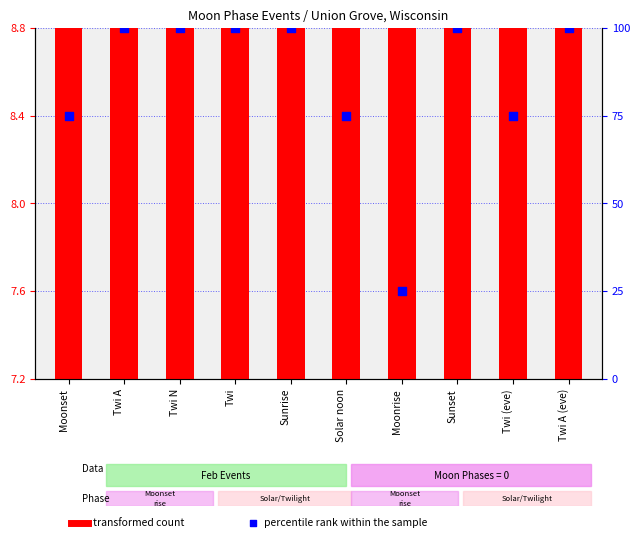

Which series reaches the maximum Y coordinate?

percentile rank within the sample